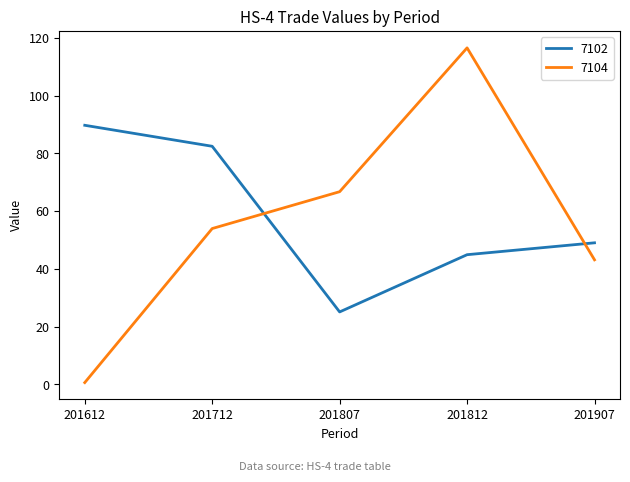

Reading left to right, transcribe all the data shown in this chart.

7102: 201612=89.7	201712=82.4	201807=25.1	201812=44.9	201907=49.0
7104: 201612=0.6	201712=54.0	201807=66.7	201812=116.5	201907=43.1